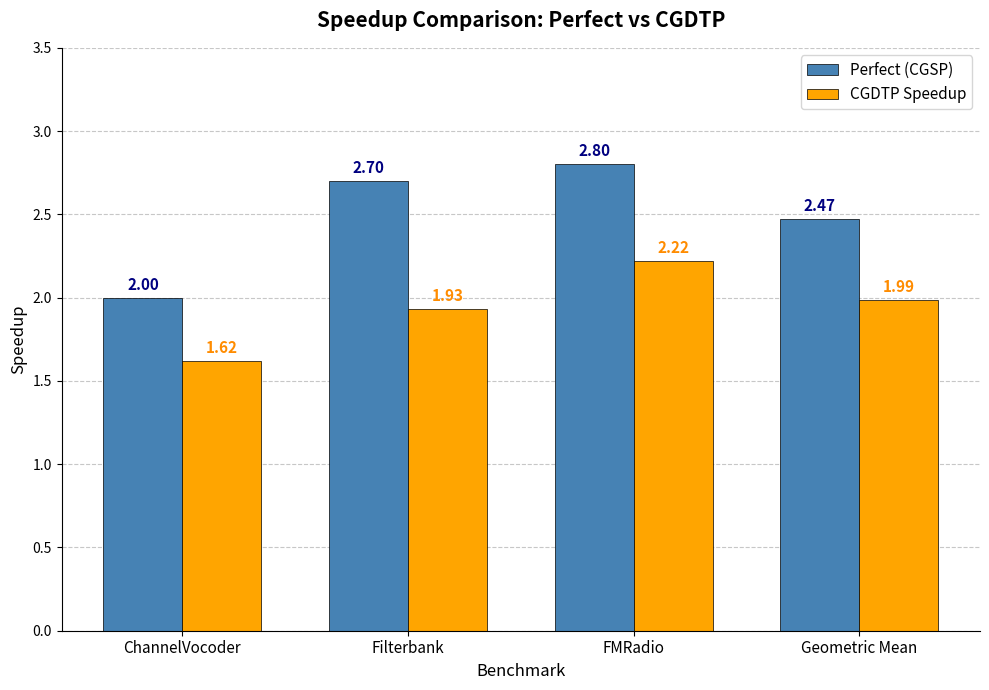

At which category is the sum across all series the highest?

FMRadio